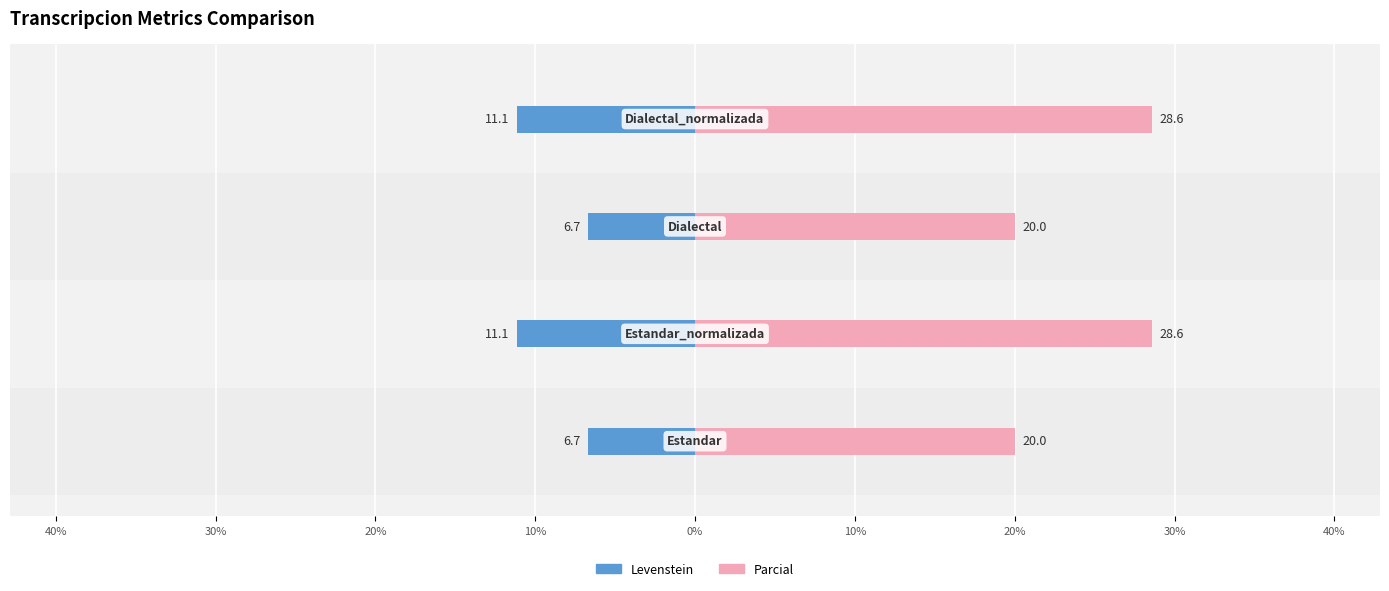

Which series has the largest total across all categories?

Parcial